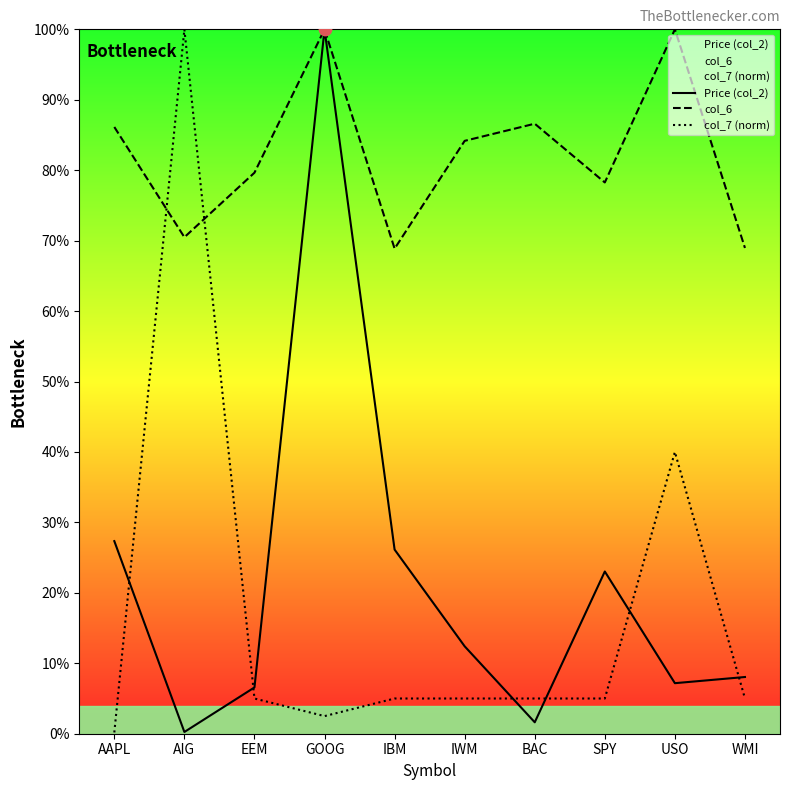

Which series has the widest spread of Y values?

col_7 (norm)